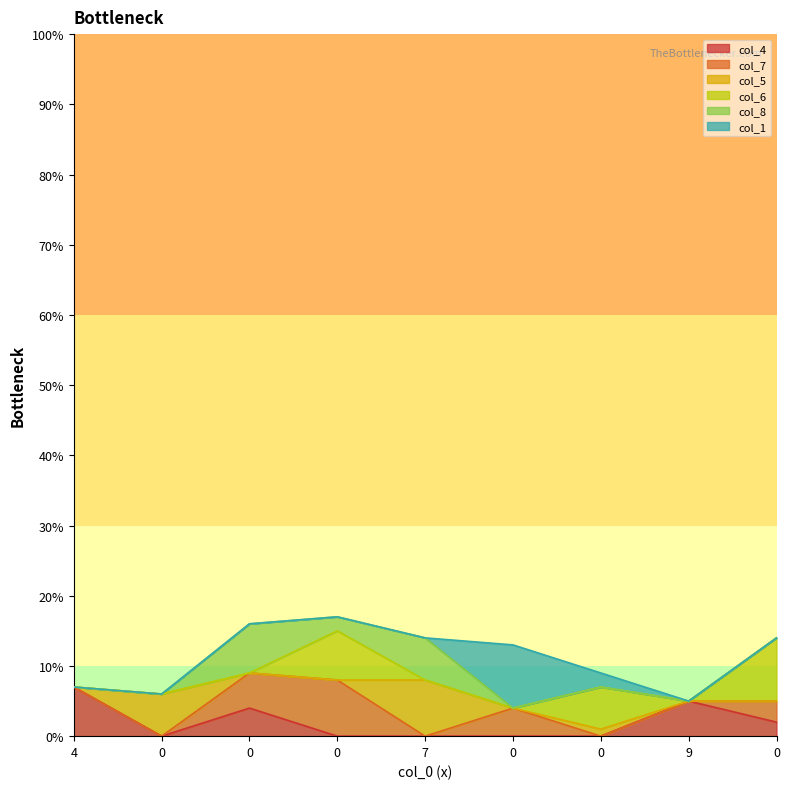

Rank the series at 0 from highest to lowest value.

col_5, col_4, col_7, col_6, col_8, col_1